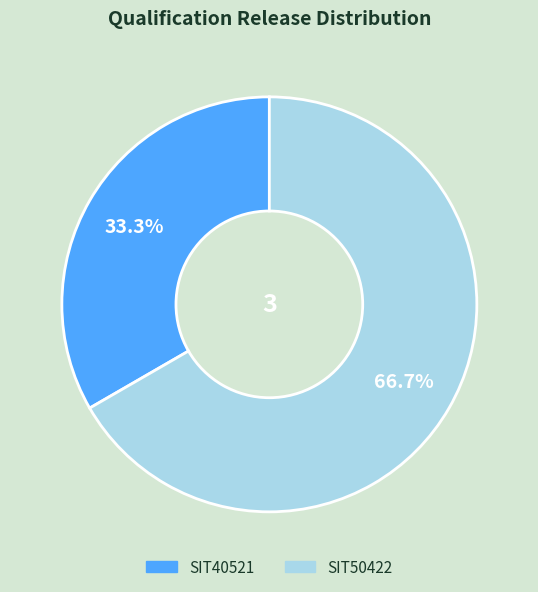

To the nearest percent, what is the difference between the SIT40521 and SIT50422 slice percentages?

33%